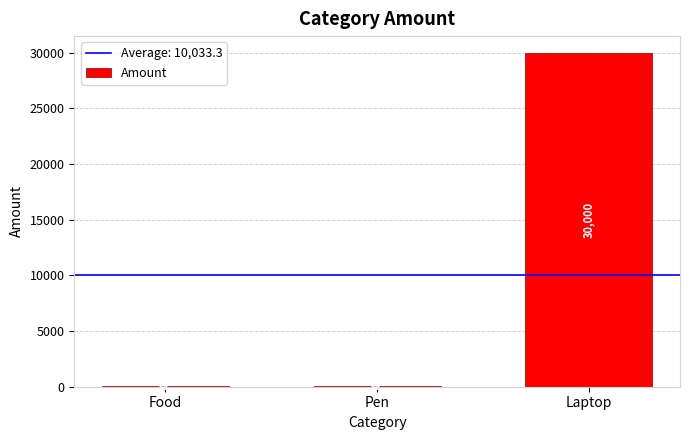

Reading right to left, what are all the values shown in this chart?

30000	50	50